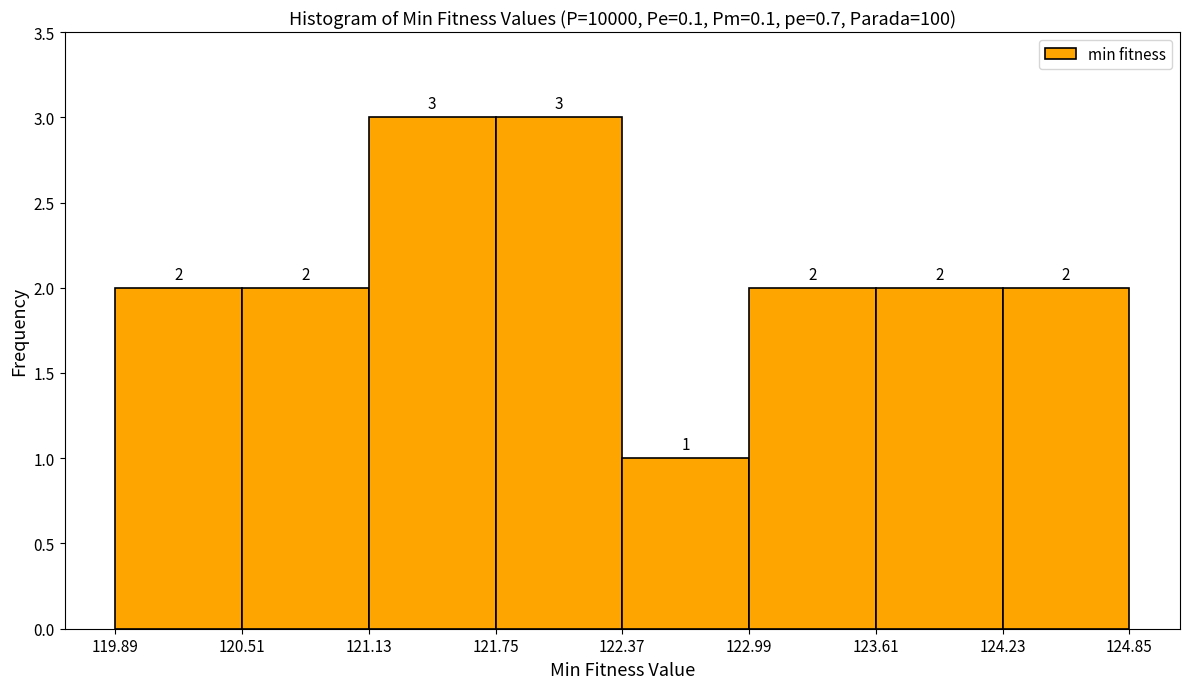

What is the height of the bar covering 124.23 to 124.85 on the x-axis?

2